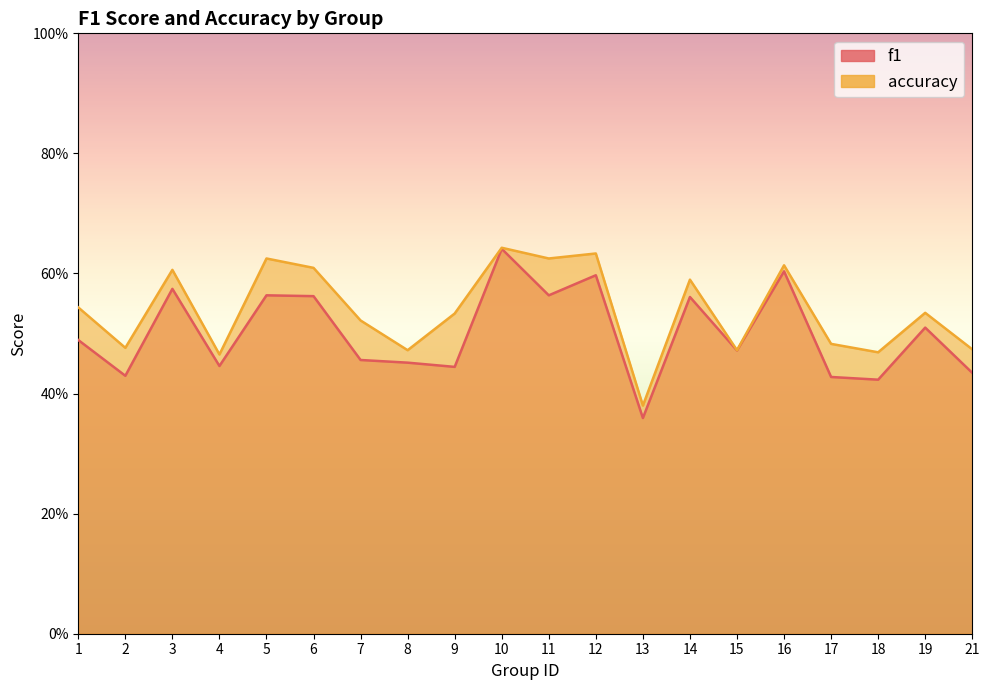

What is the minimum value for accuracy?

0.4